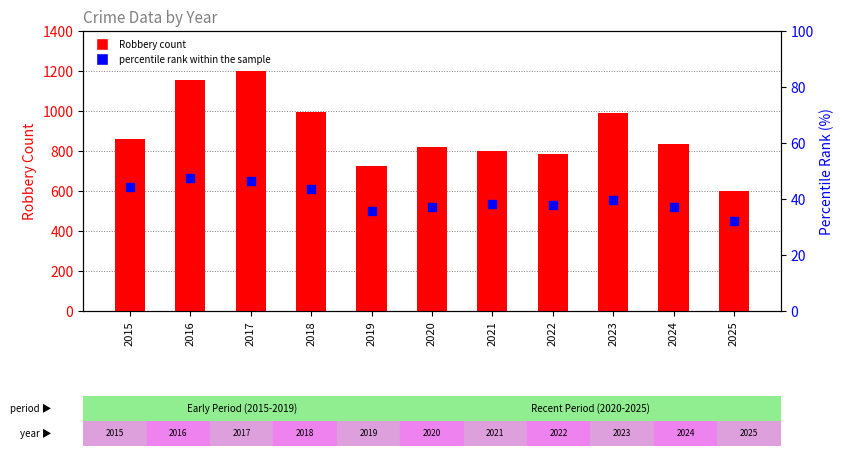

Which series has the widest spread of Y values?

Robbery count